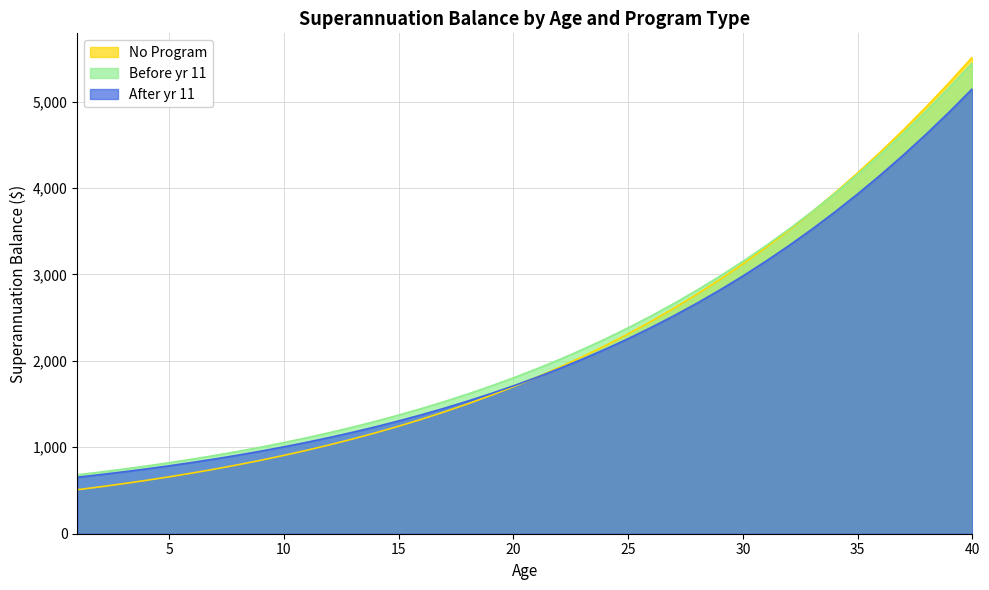

What is the difference between the highest and lowest values at 1?

172.6